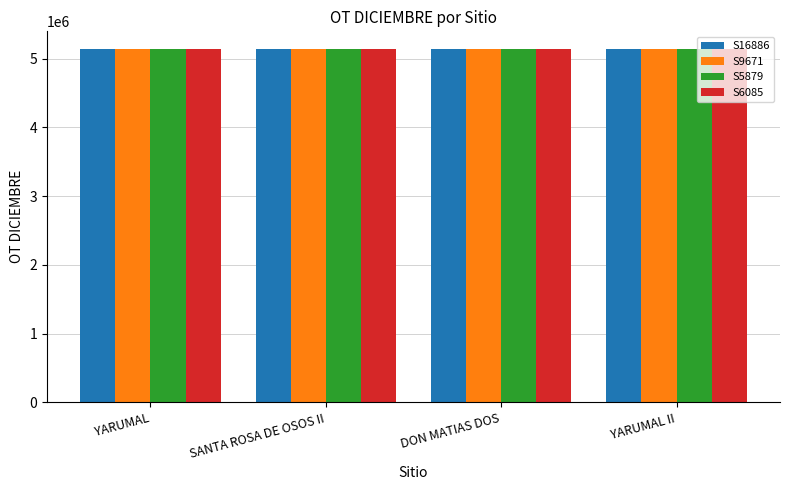

What is the spread (max minus min) of values at DON MATIAS DOS?

1217